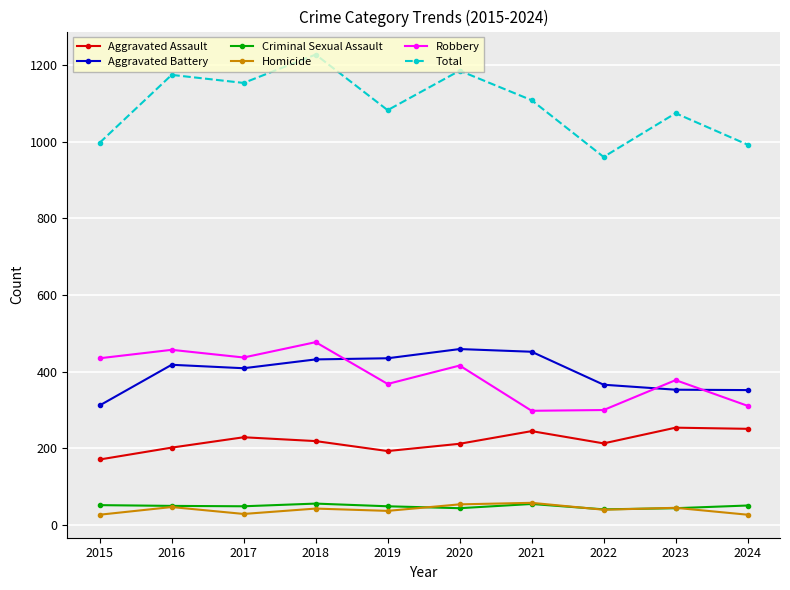

True or false: Homicide has a value of 27 at 2024.

True